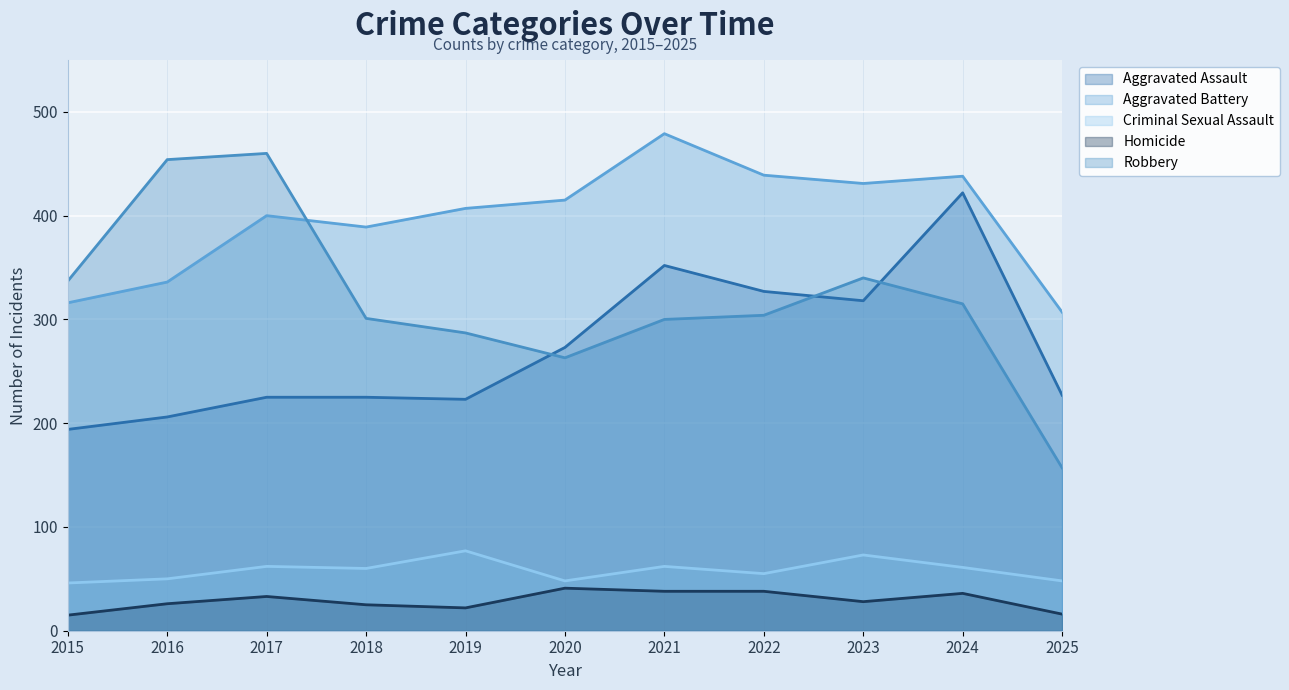

What is the greatest value displayed?

479